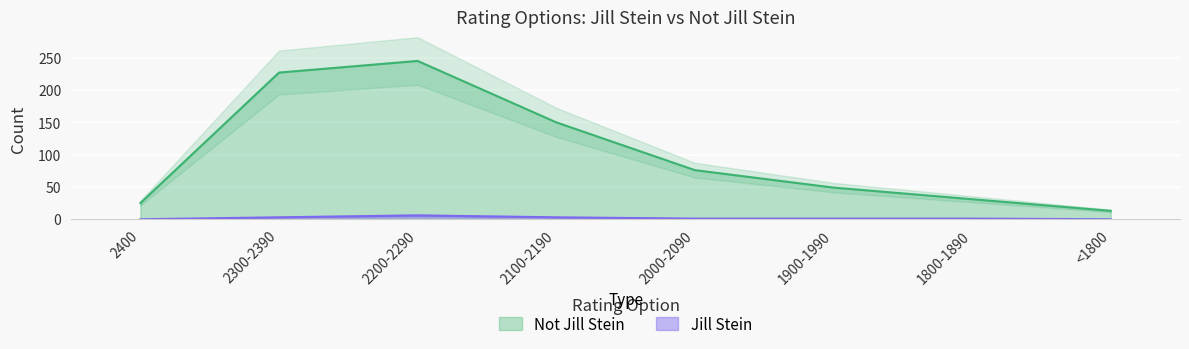

True or false: Not Jill Stein and Jill Stein cross at least once.

False